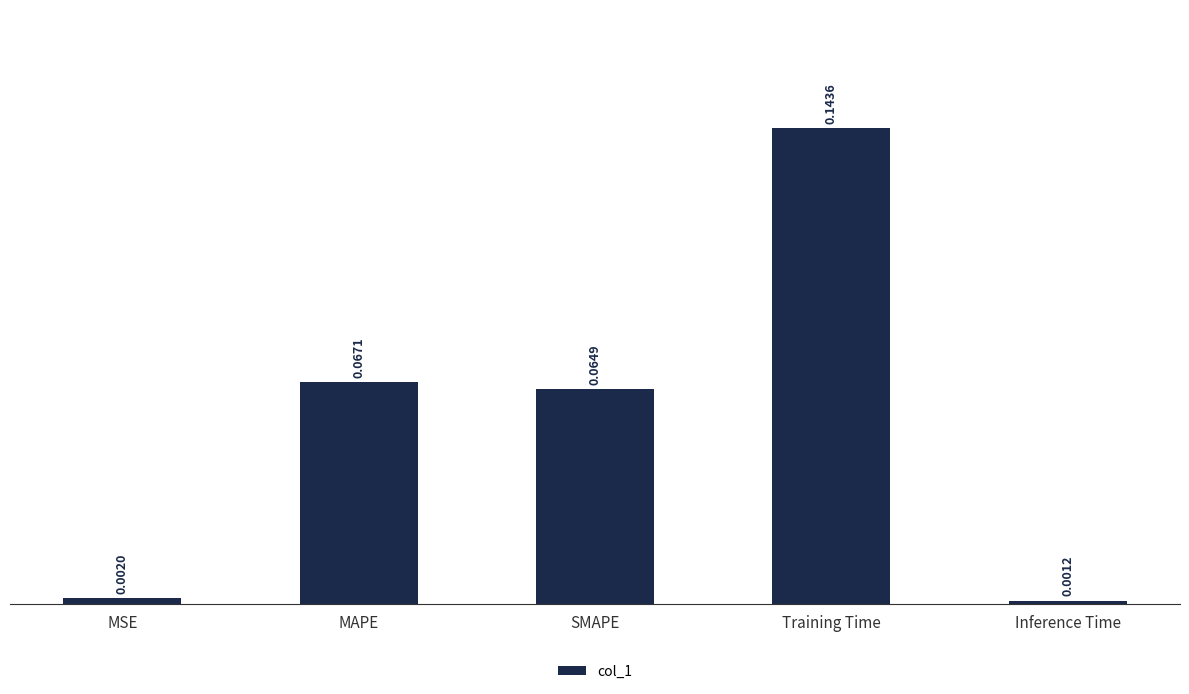

Between MAPE and Training Time, which is larger?

Training Time